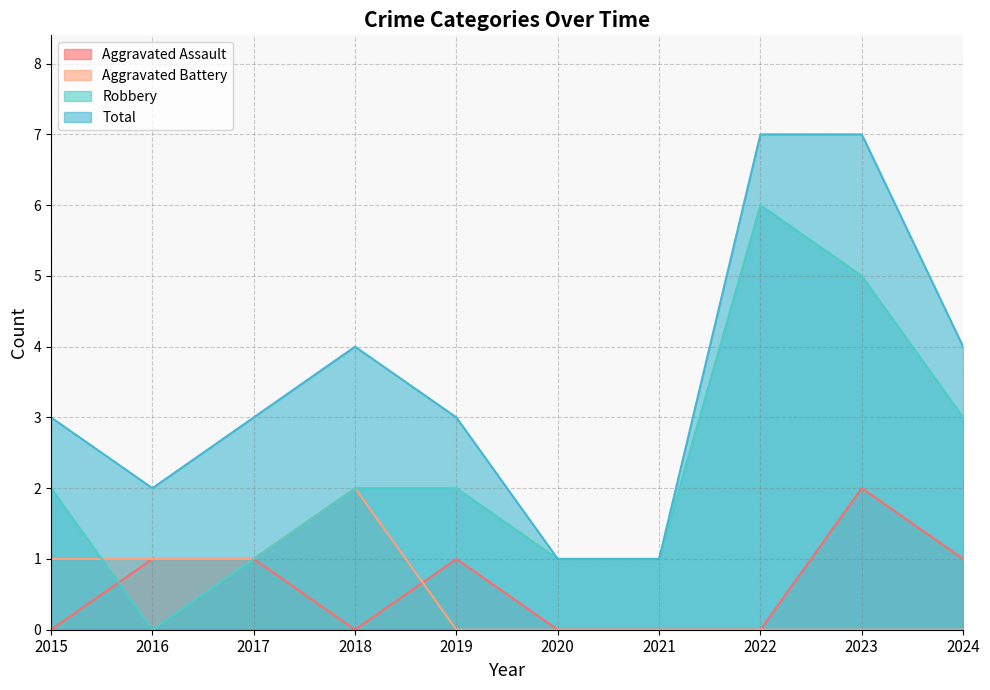

How many data points in Total are less than 3?

3